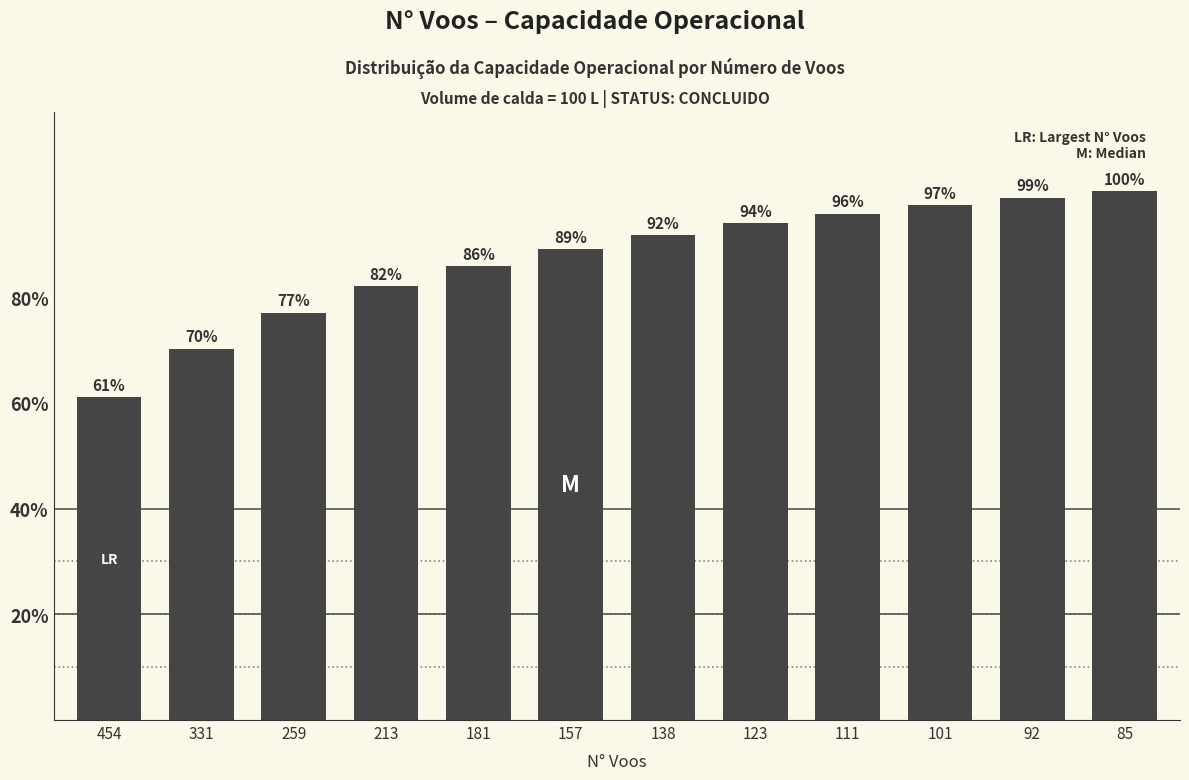

What is the change in value from 259 to 138?

+14.7